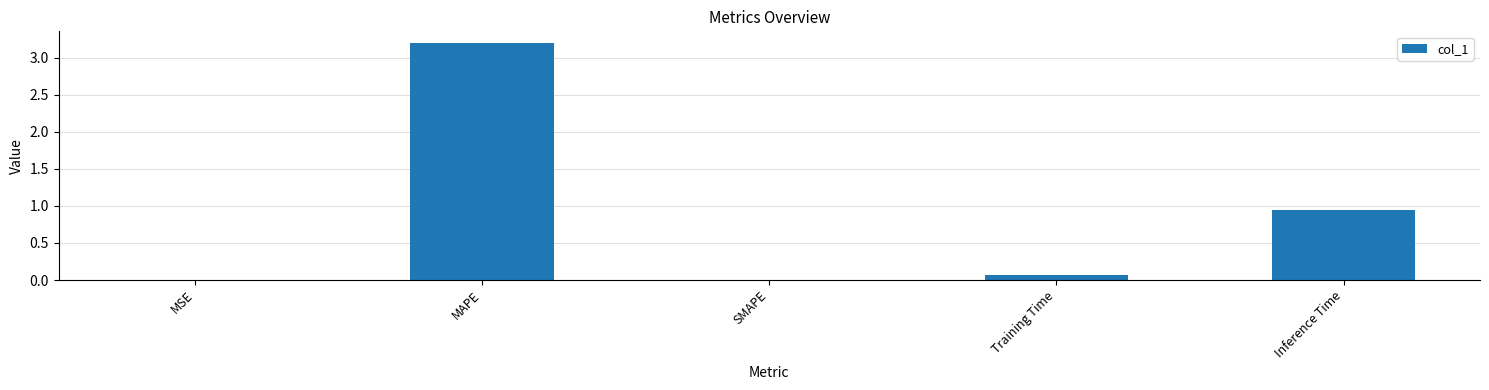

Does the chart contain stacked bars?

No